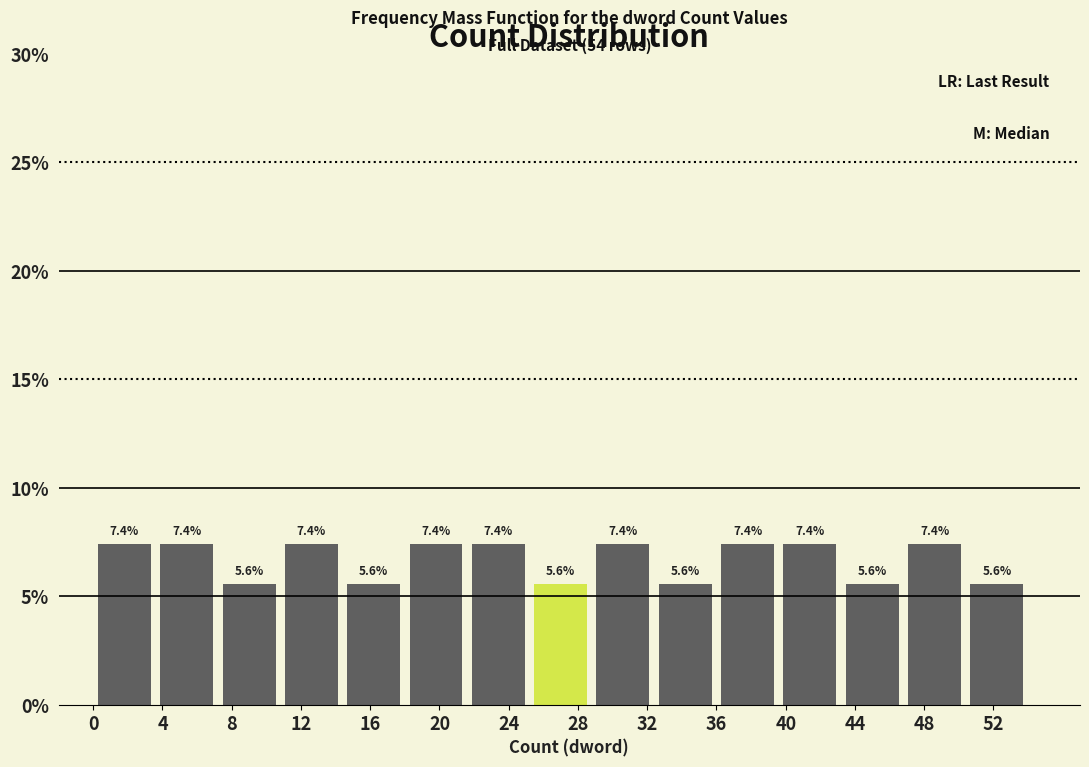

Reading left to right, transcribe this chart: for each bar, give the range it covers on the x-axis and its height. The bar edges are not printed on the chart, so give them approximately, as read against the axis.

0.0 to 3.6: 7.4
3.6 to 7.2: 7.4
7.2 to 10.8: 5.6
10.8 to 14.4: 7.4
14.4 to 18.0: 5.6
18.0 to 21.6: 7.4
21.6 to 25.2: 7.4
25.2 to 28.8: 5.6
28.8 to 32.4: 7.4
32.4 to 36.0: 5.6
36.0 to 39.6: 7.4
39.6 to 43.2: 7.4
43.2 to 46.8: 5.6
46.8 to 50.4: 7.4
50.4 to 54.0: 5.6